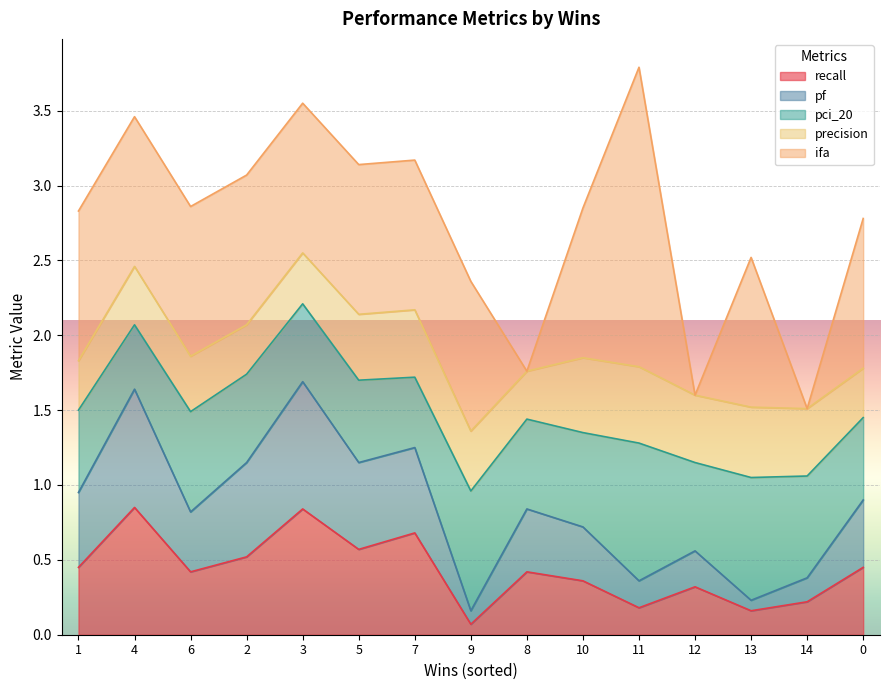

Rank the categories by ifa value from lowest to highest.

8, 12, 14, 1, 4, 6, 2, 3, 5, 7, 9, 10, 13, 0, 11